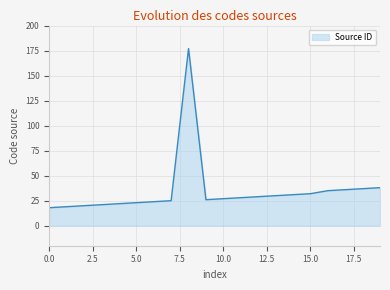

What is the maximum value shown in the chart?

177